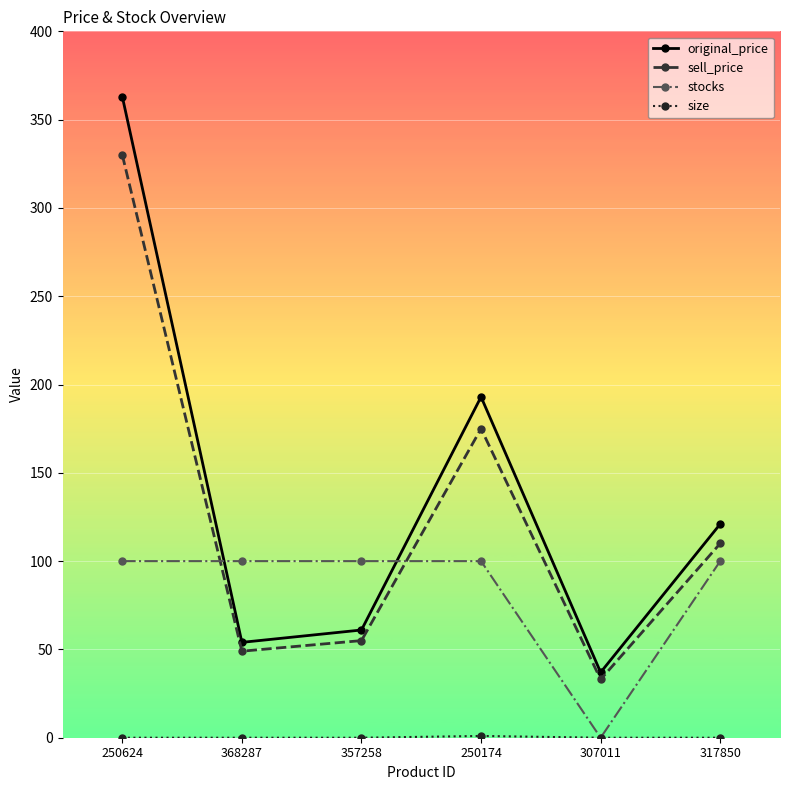

What is the total value across all series at 250624?

793